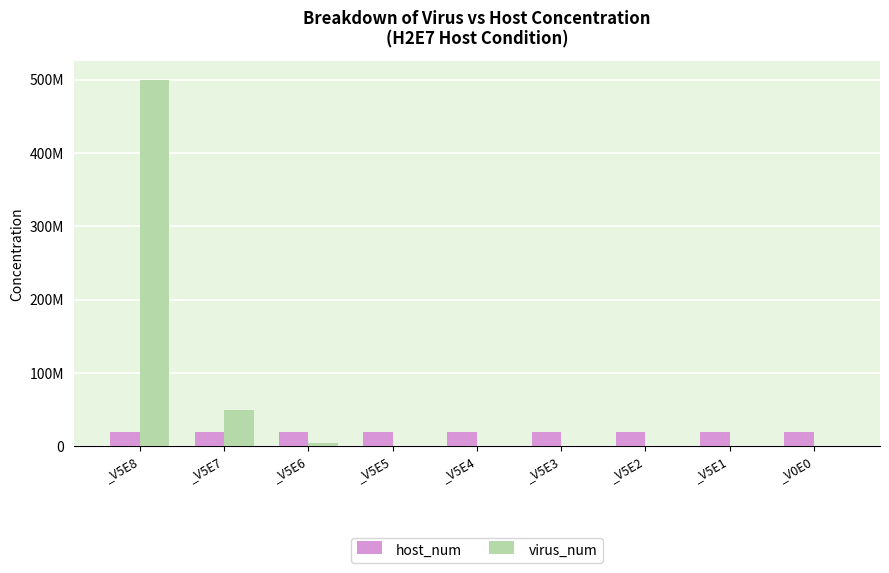

What is the label of the 6th bar from the right?

_V5E5